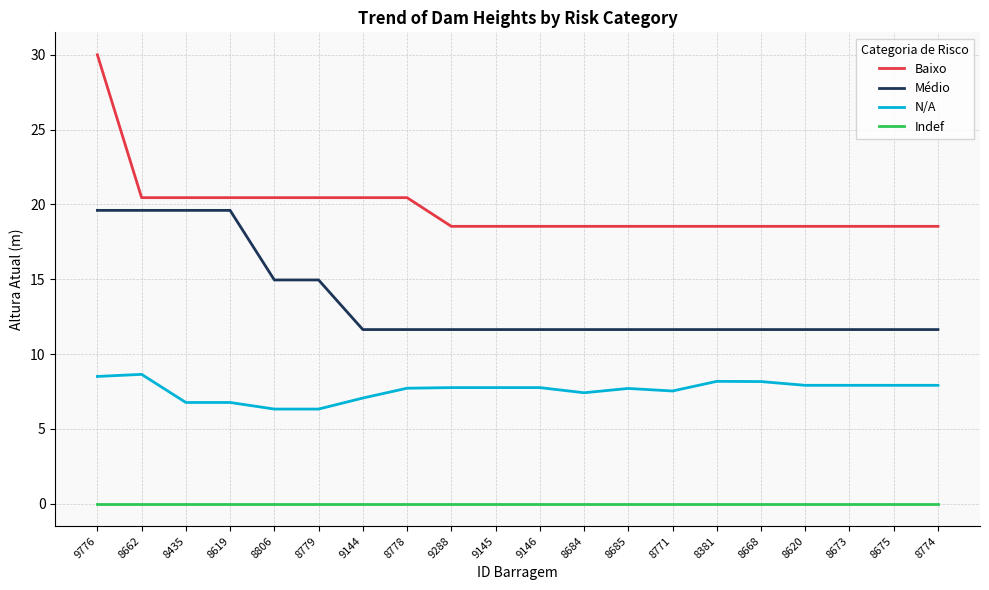

What is the difference between the second highest and second lowest values in the Médio series?

8.0